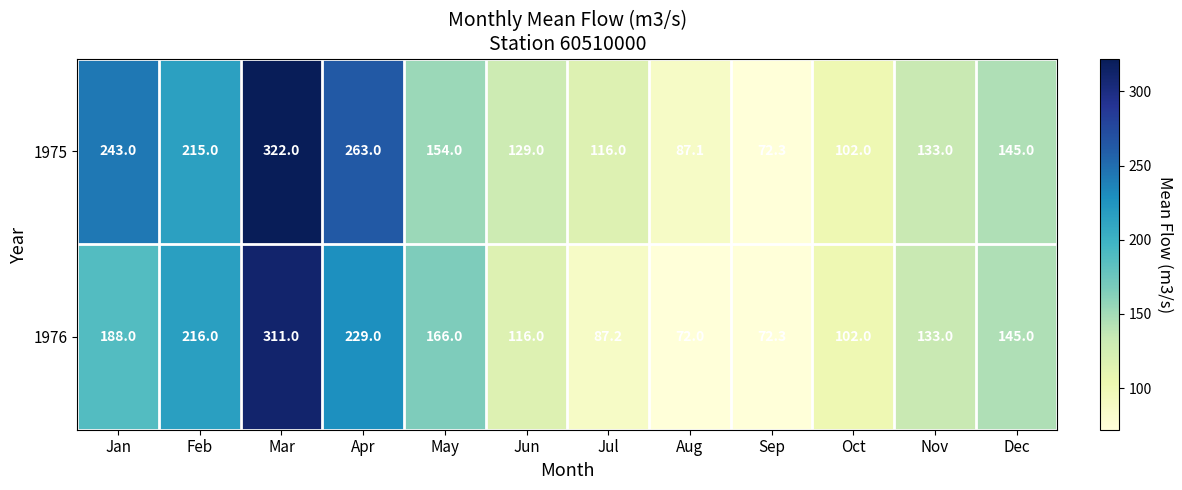

What is the difference between the second highest and minimum values in the 1976 series?

157.0